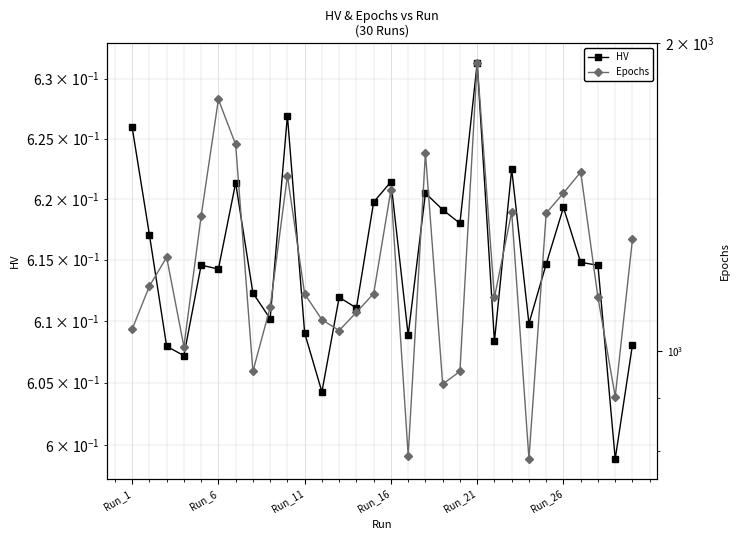

Is this an area chart (filled region under the line)?

No